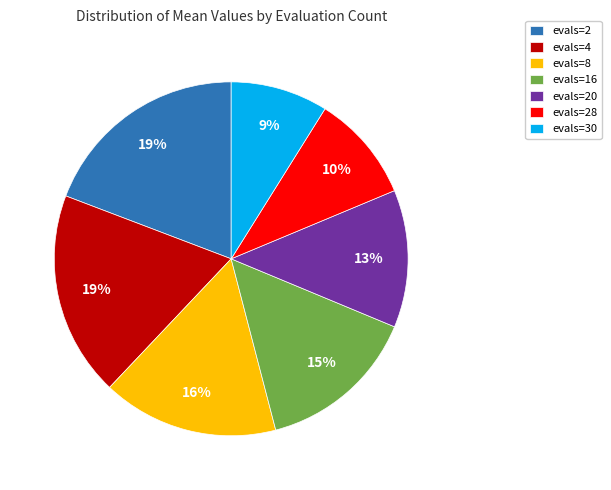

Which has a higher value, evals=30 or evals=4?

evals=4